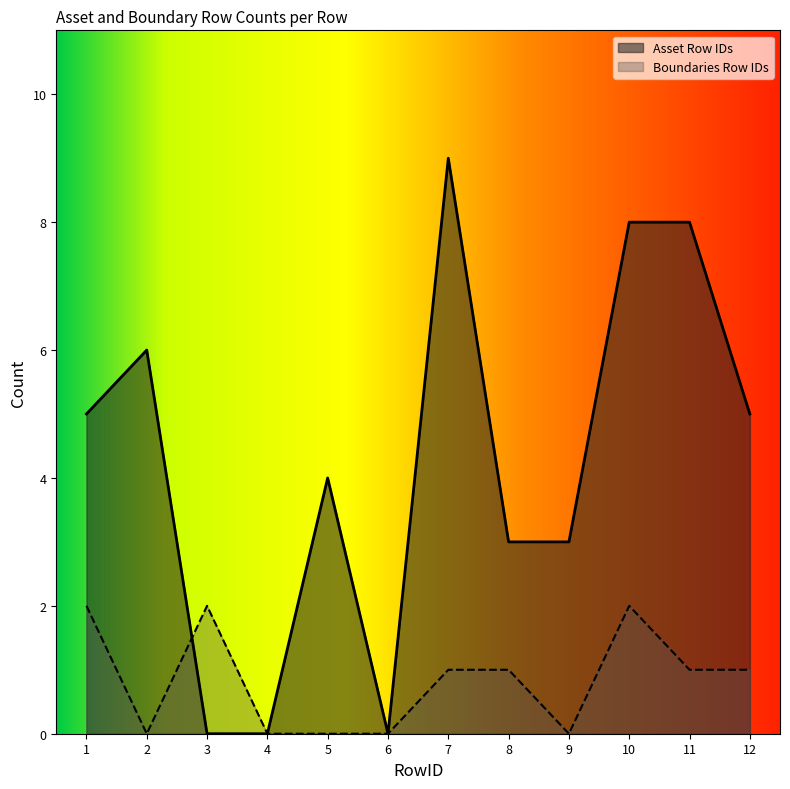

The Asset Row IDs series shows 3 at 9. True or false?

True